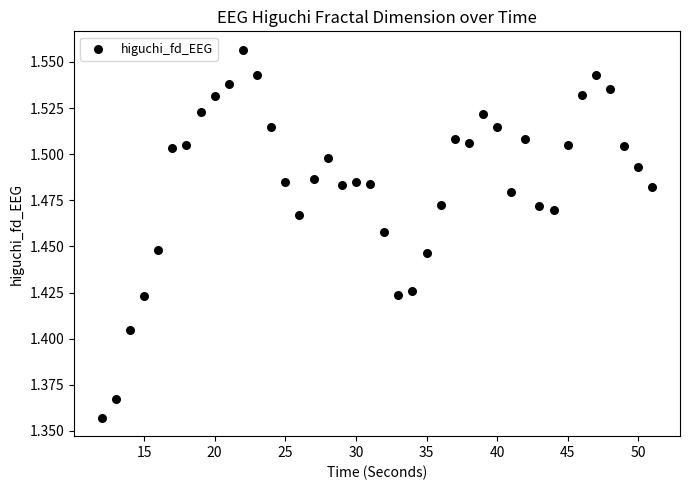

What is the range of X values (max minus min)?

39.0